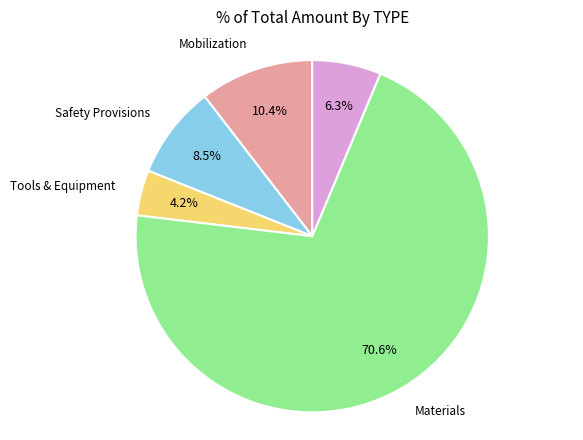

Is there any slice that represents more than half of the pie?

Yes